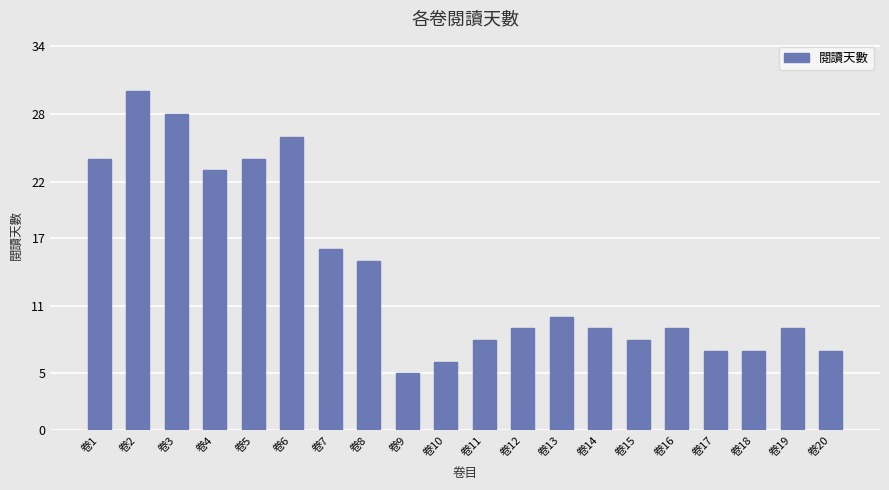

Is it true that the value at 卷3 is 28?

True